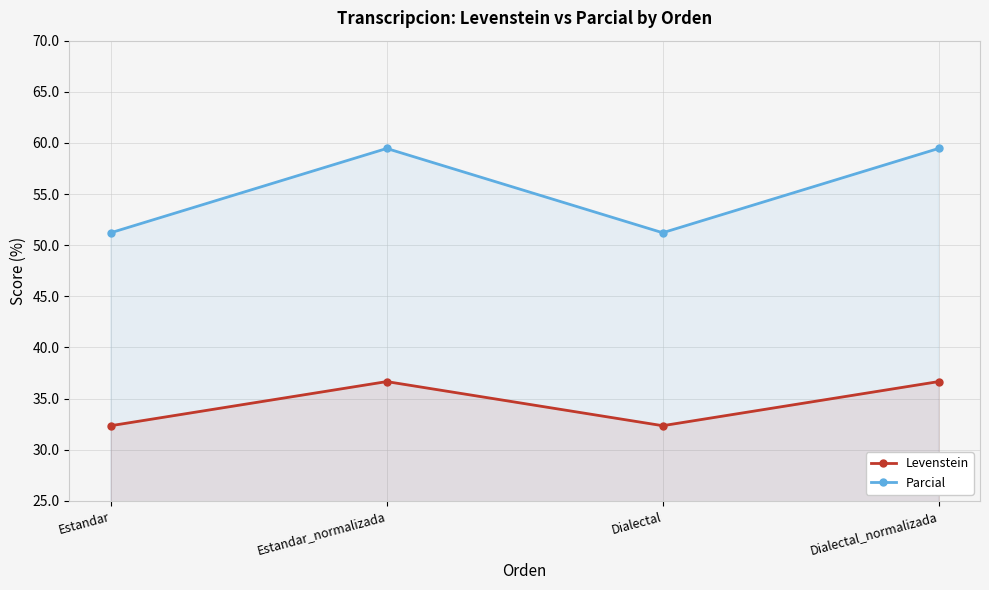

True or false: Parcial and Levenstein intersect in this chart.

False